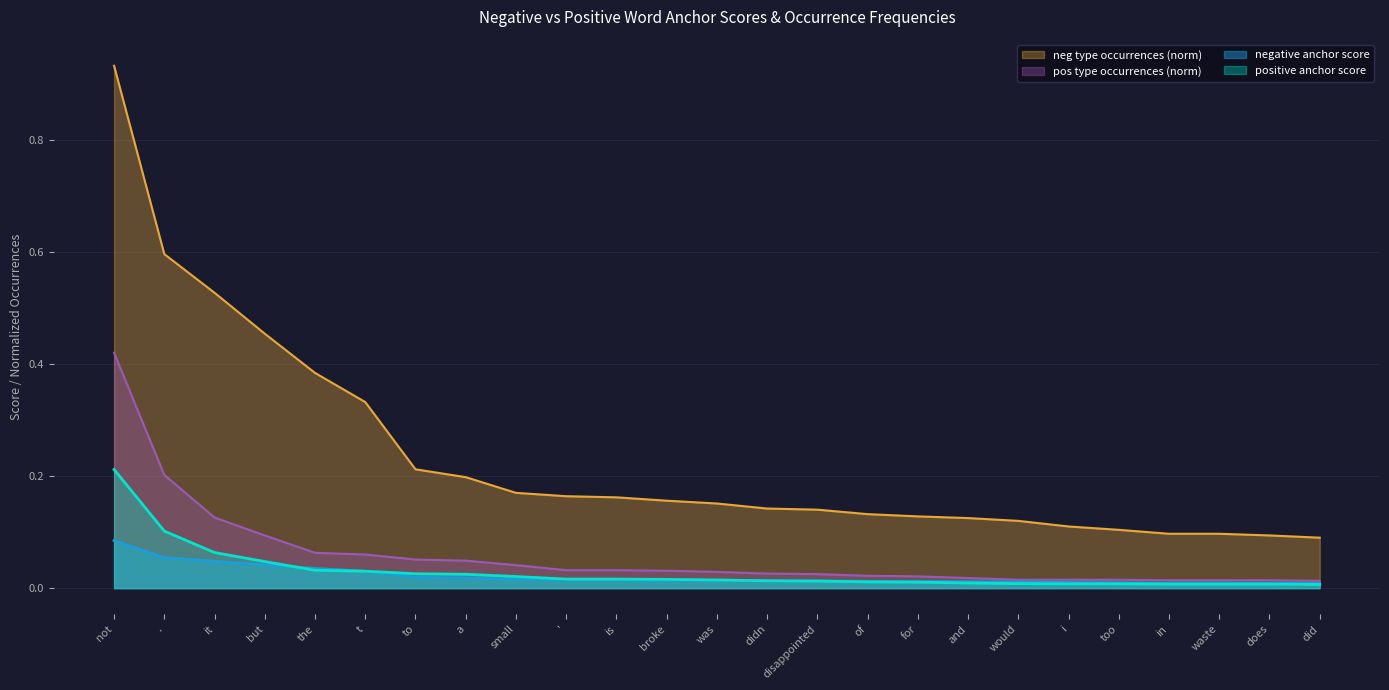

How many lines are shown in the chart?

4